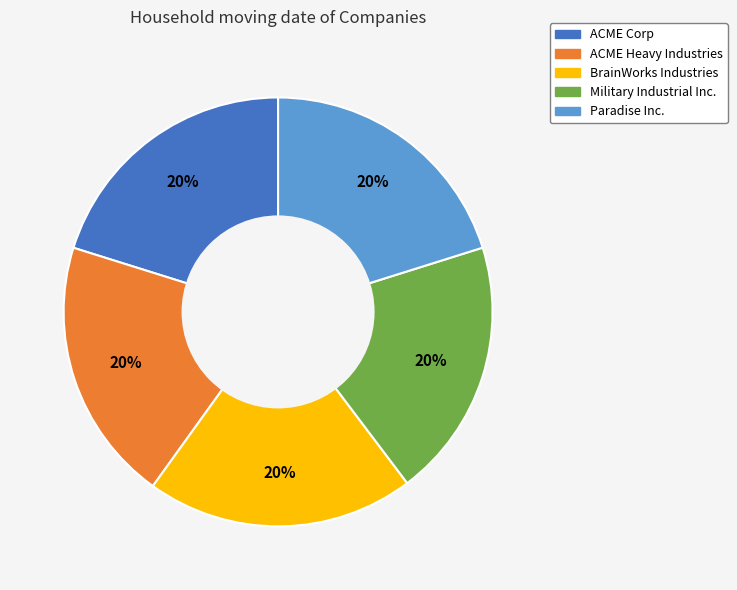

Do Paradise Inc. and Military Industrial Inc. together represent more than half of the pie?

No